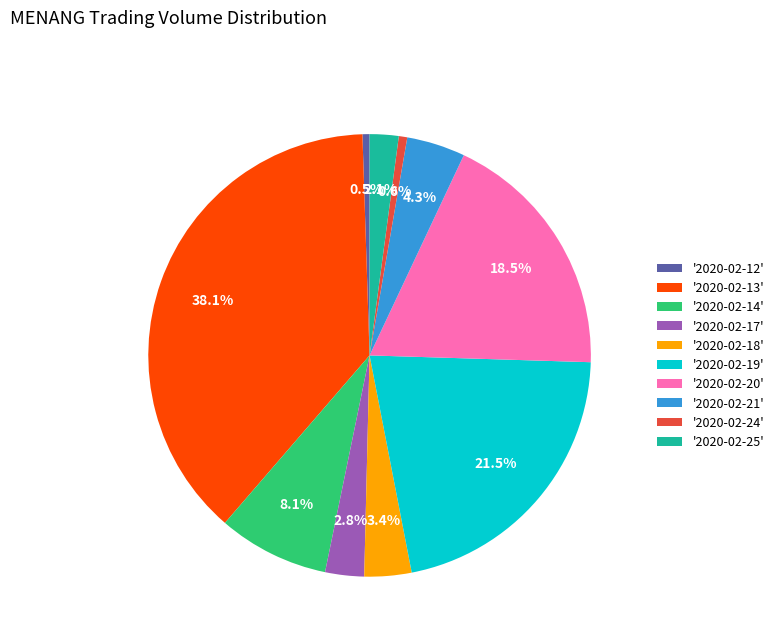

Is '2020-02-19' the majority of the pie?

No